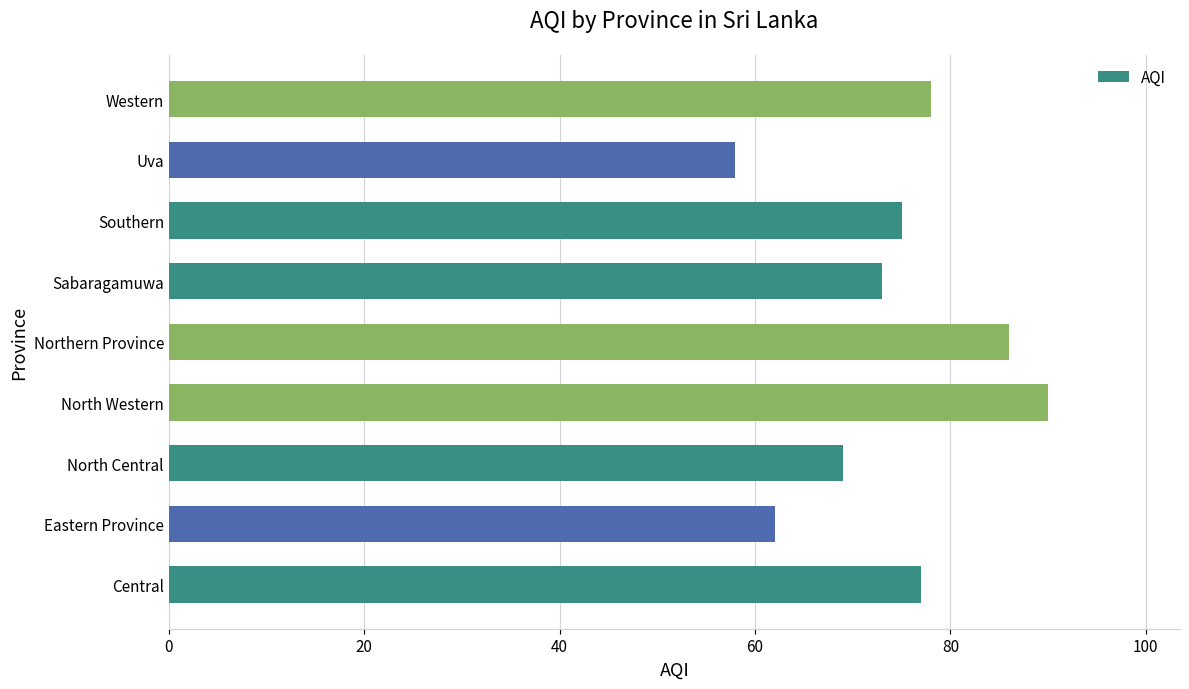

What is the average value?

74